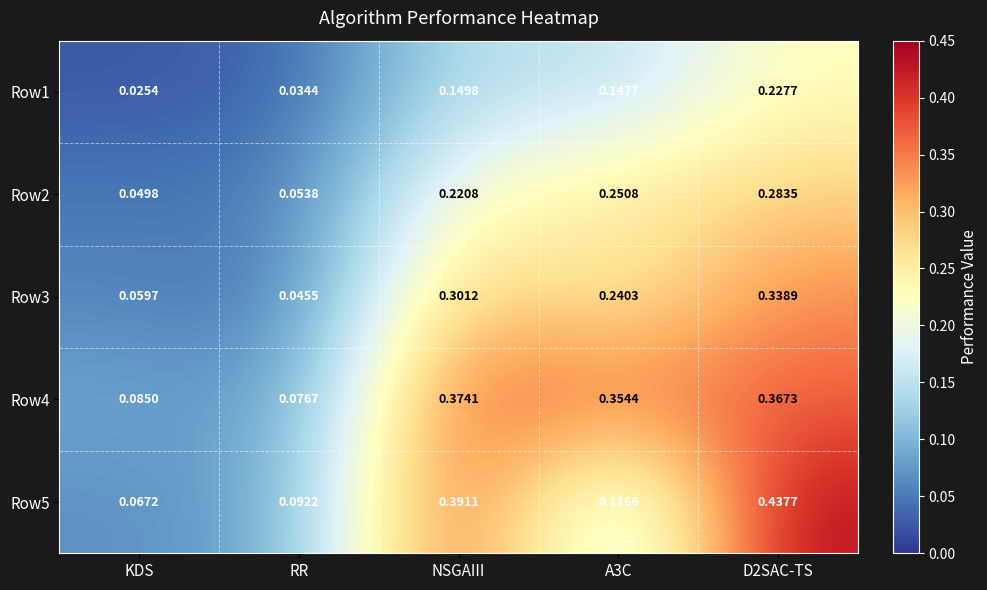

Count the number of categories in the chart.

5